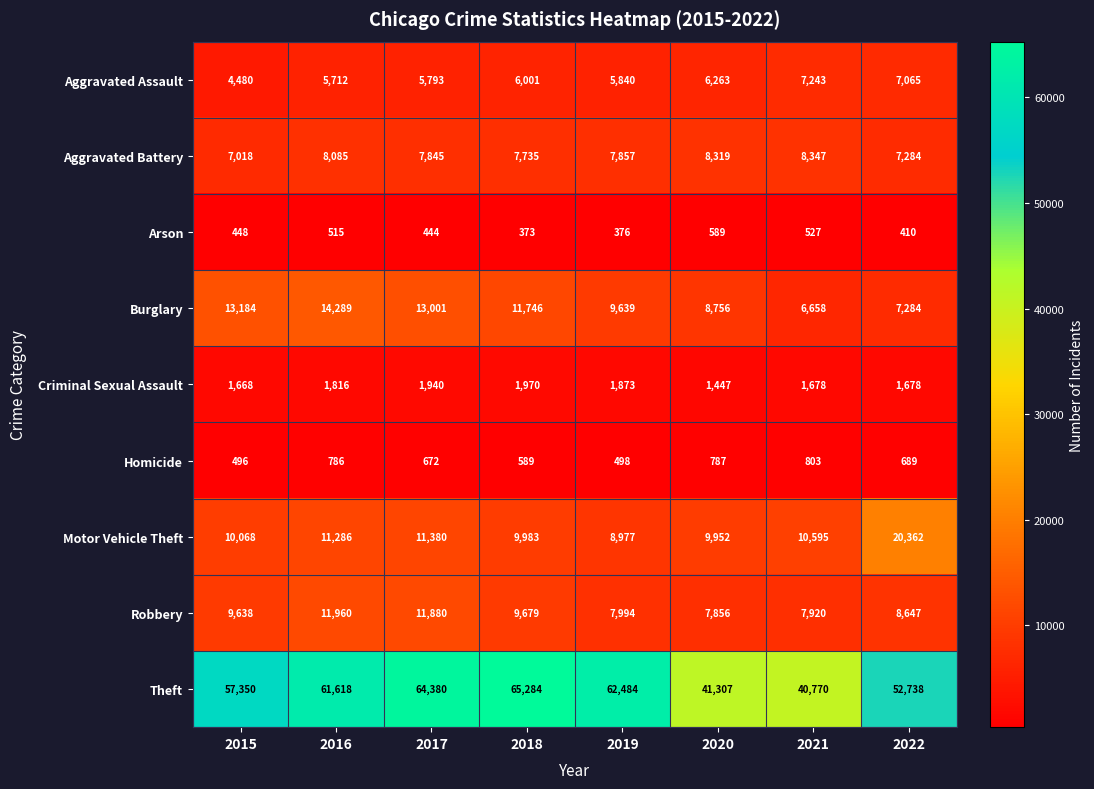

Where is Aggravated Battery nearest to the value 7682?

2018